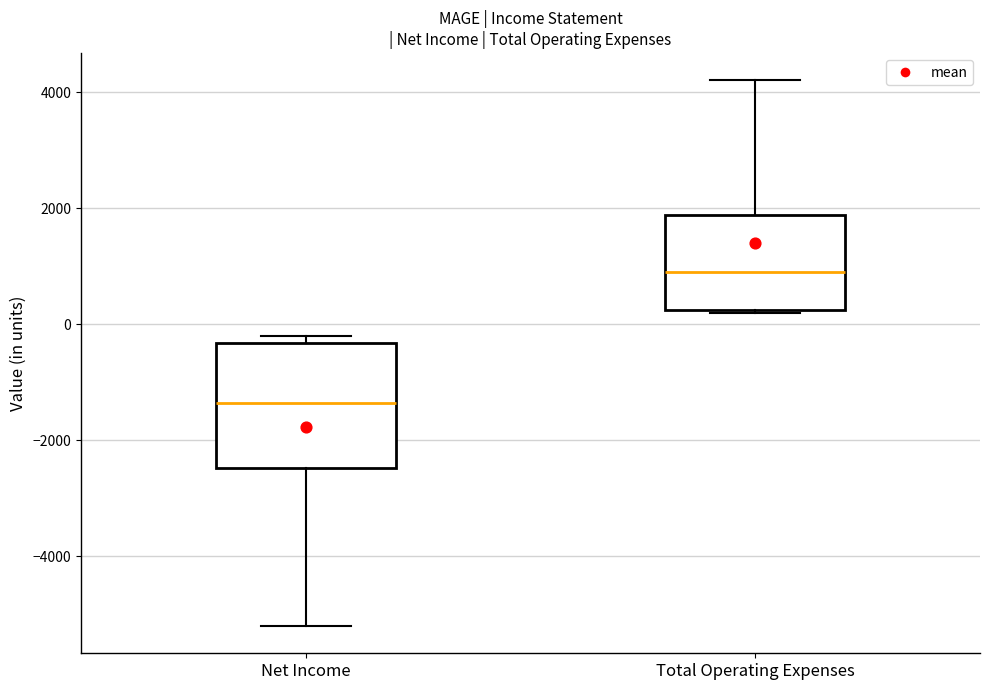

Where does the upper whisker of the box for Total Operating Expenses end on the y-axis? The values are not printed on the chart, so give them approximately, as read against the axis.

4200